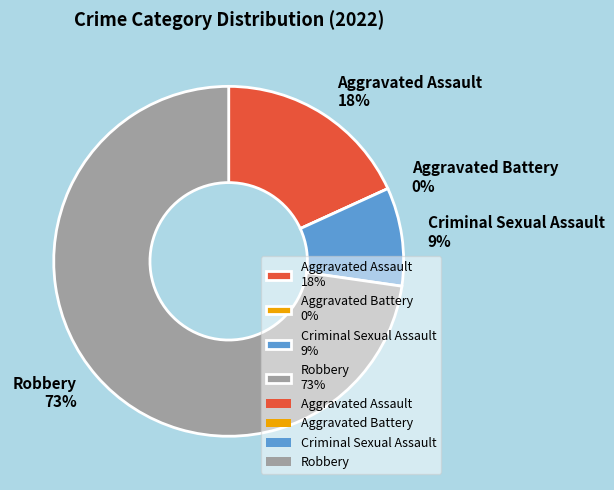

Is it true that Robbery is 85% of the pie?

False